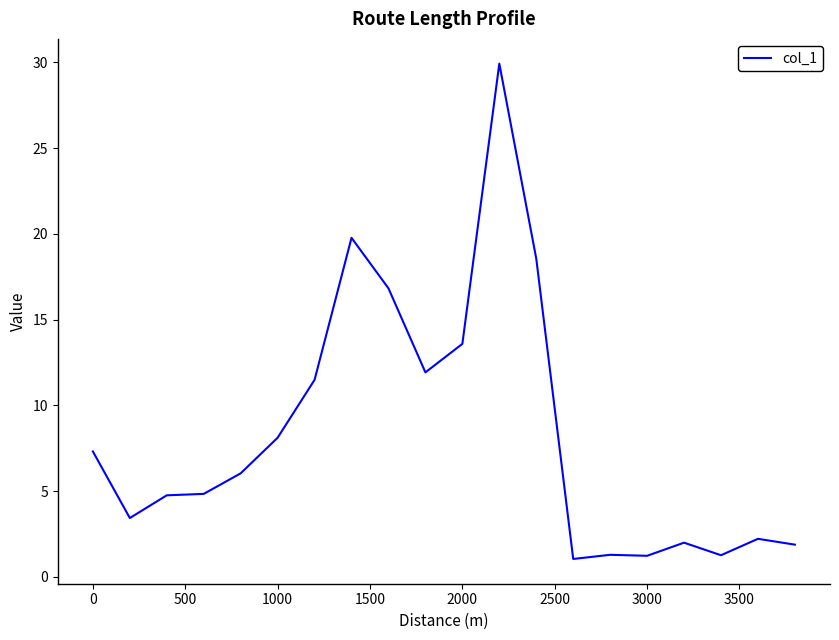

What is the difference between the maximum and minimum values?

28.9